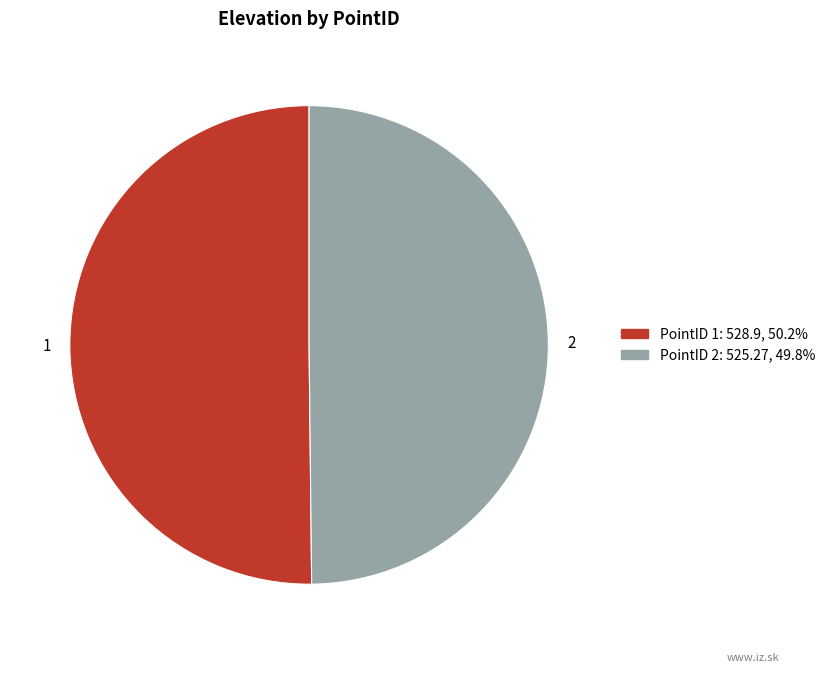

Do 2 and 1 together represent more than half of the pie?

Yes